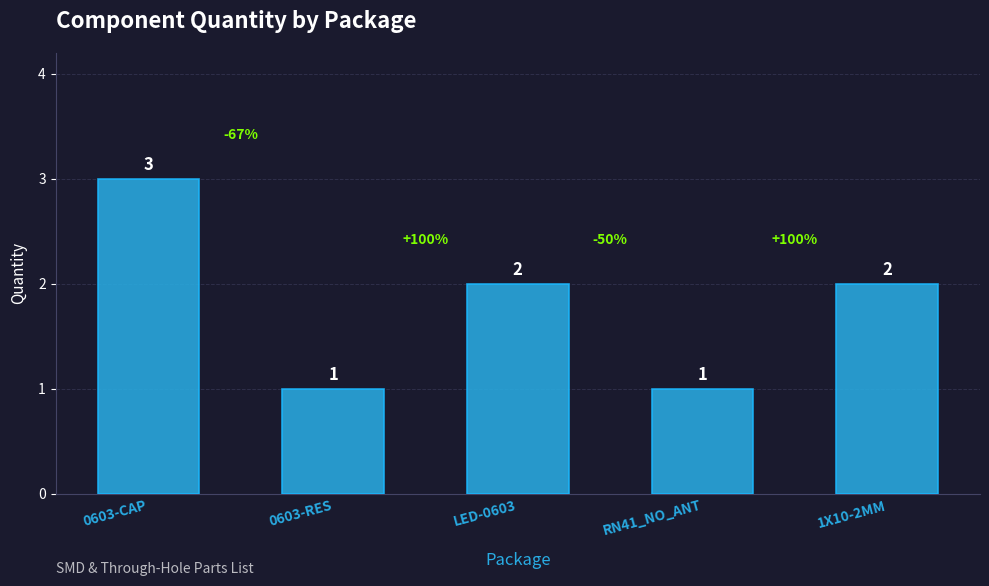

How many values are below 2?

2